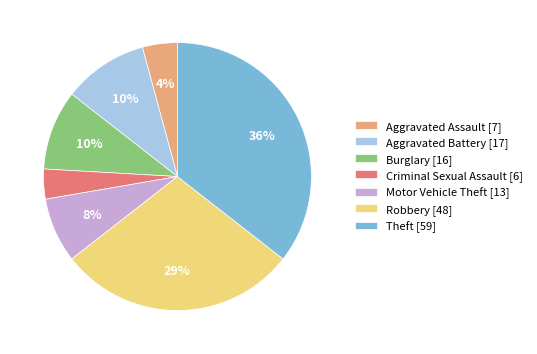

Combined, do Criminal Sexual Assault [6] and Aggravated Assault [7] account for over 50%?

No